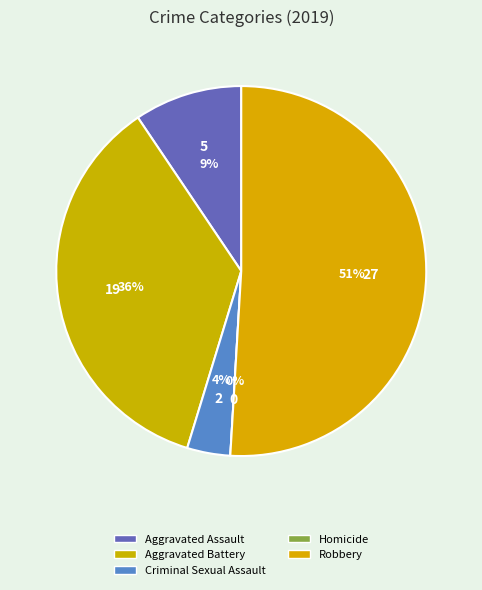

How much of the chart is everything except Aggravated Assault?

90.6%